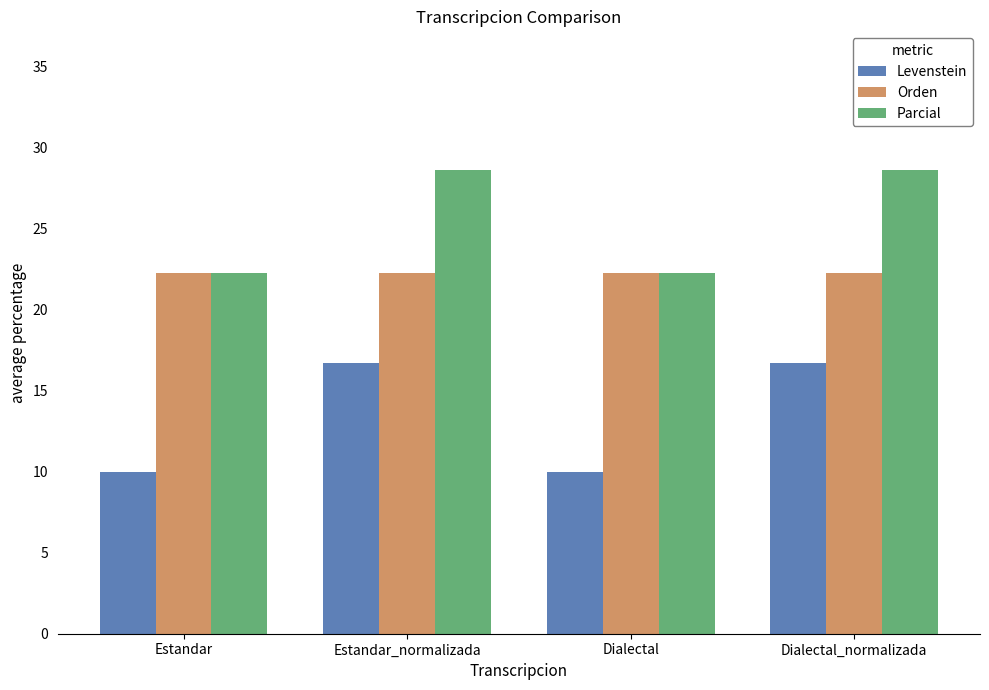

Which series has the largest total across all categories?

Parcial